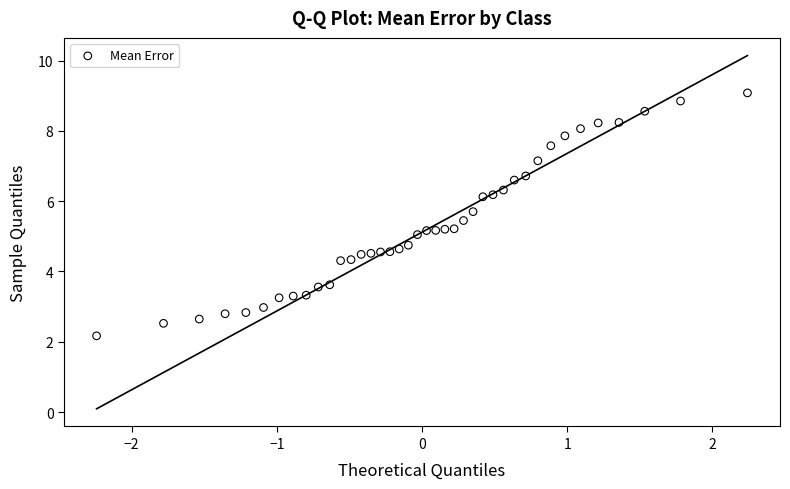

What is the range of X values (max minus min)?

4.5